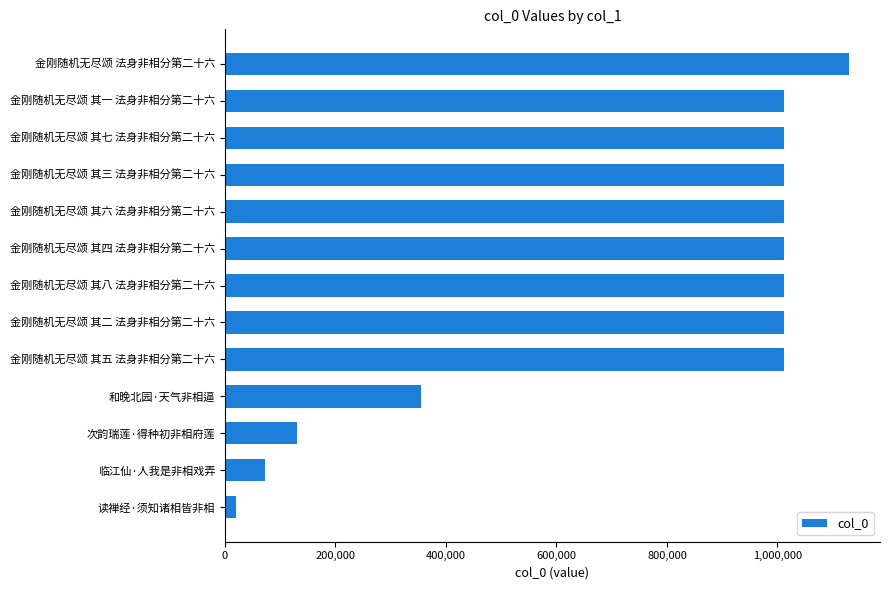

Read the value at 金刚随机无尽颂 其五 法身非相分第二十六, to the nearest 100.

1011000